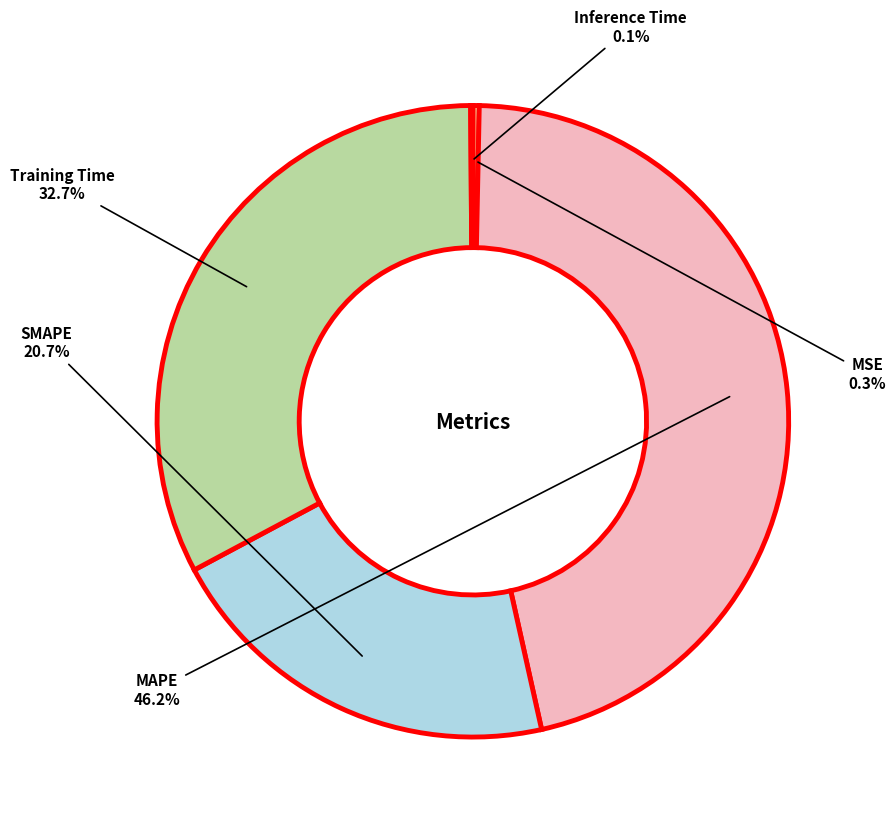

Which slice is the largest?

MAPE